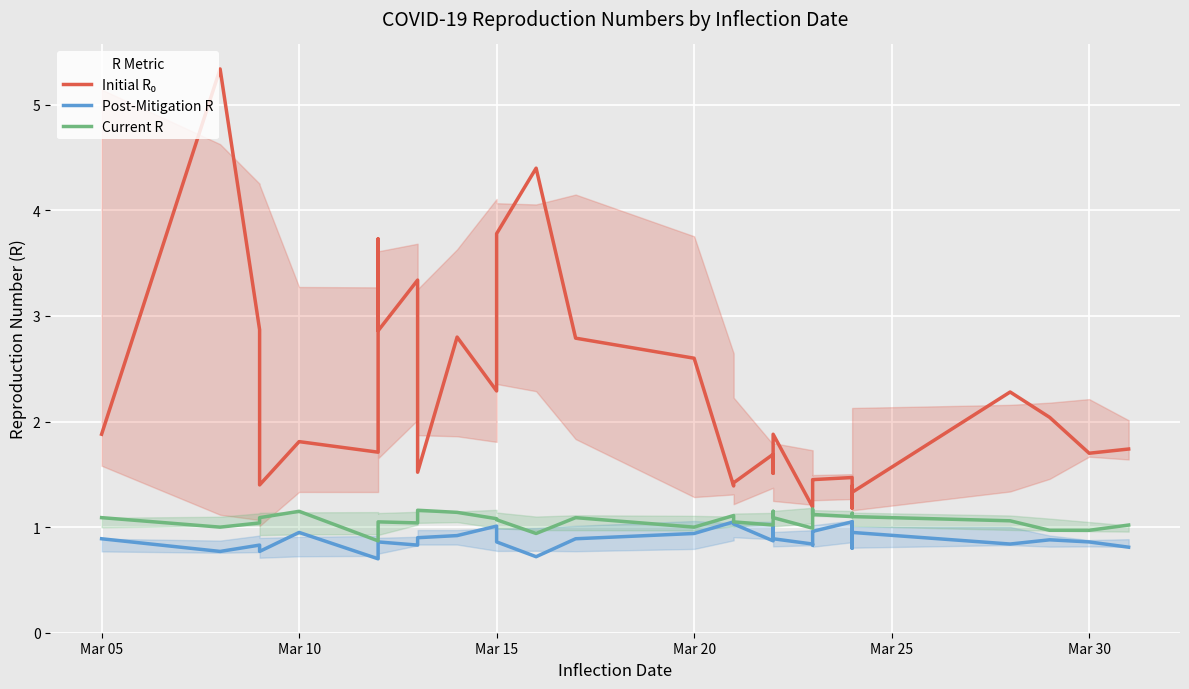

What is the average value of the Initial R₀ series?

2.2